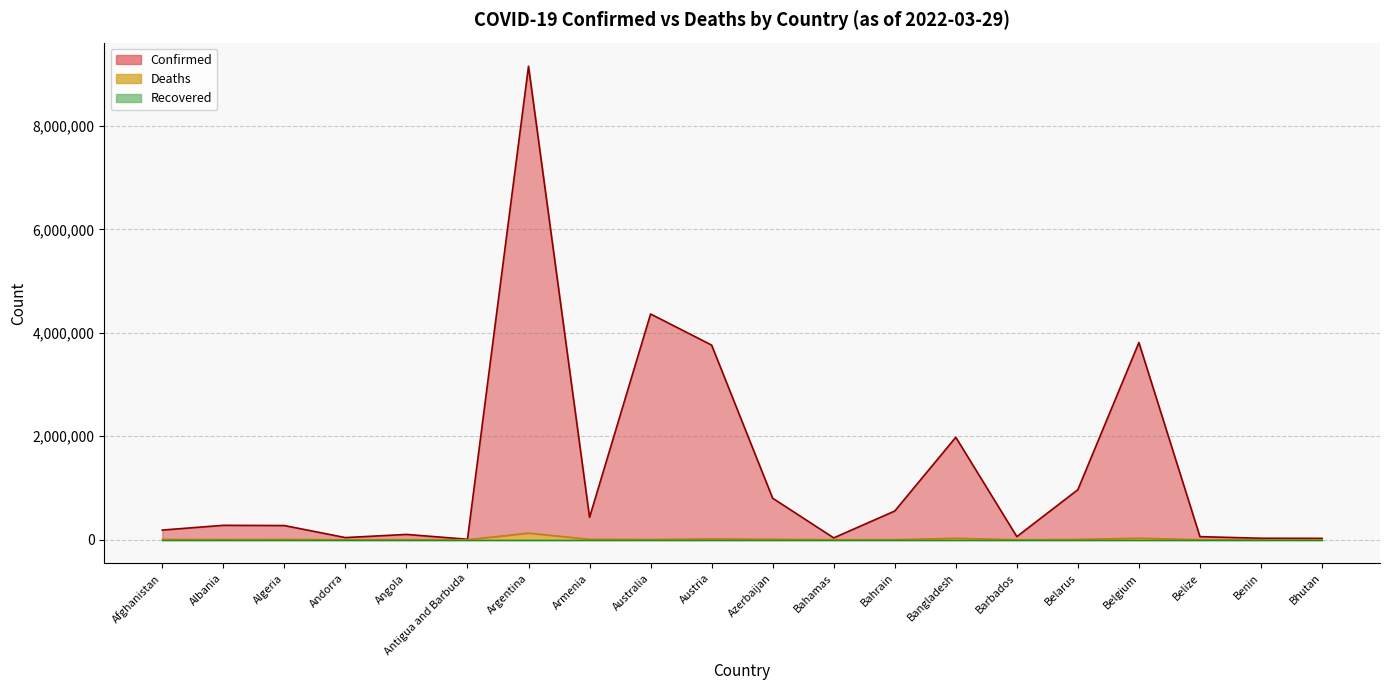

How many interior local peaks does the Confirmed series have?

6